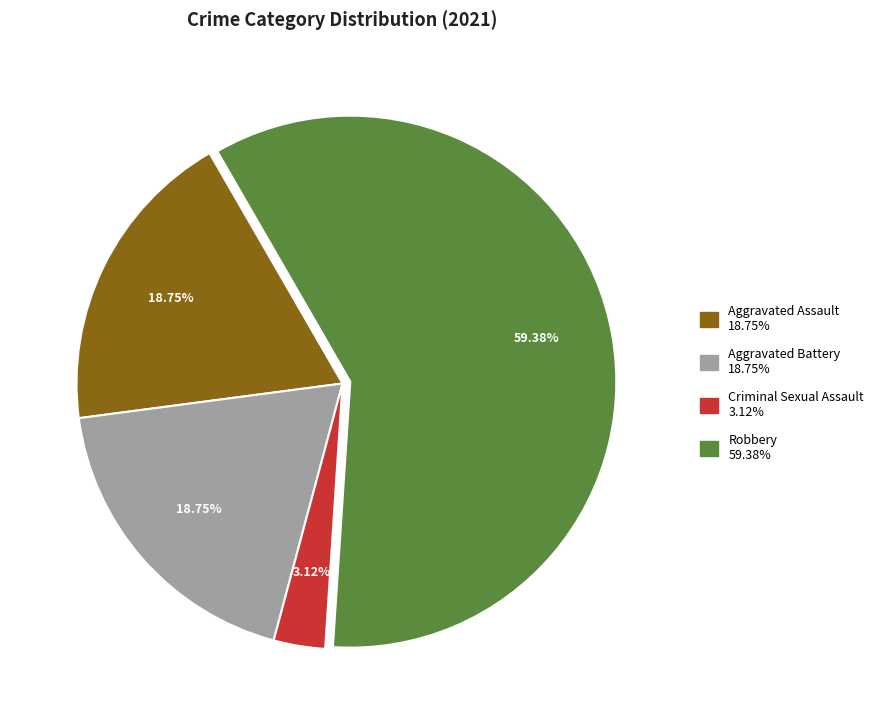

Is there any slice that represents more than half of the pie?

Yes